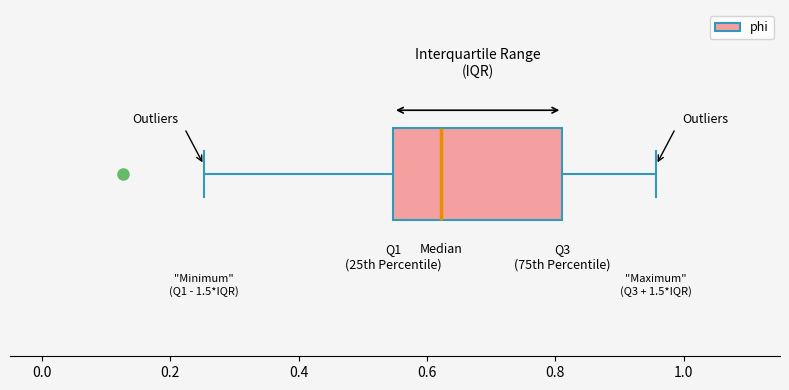

Read this box plot against the x-axis: the position of the median line, the range covered by the box, and the ends of both whiskers. The values are not printed on the chart, so give them approximately, as read against the axis.

median 0.62, box 0.54 to 0.82, whiskers 0.26 to 0.96